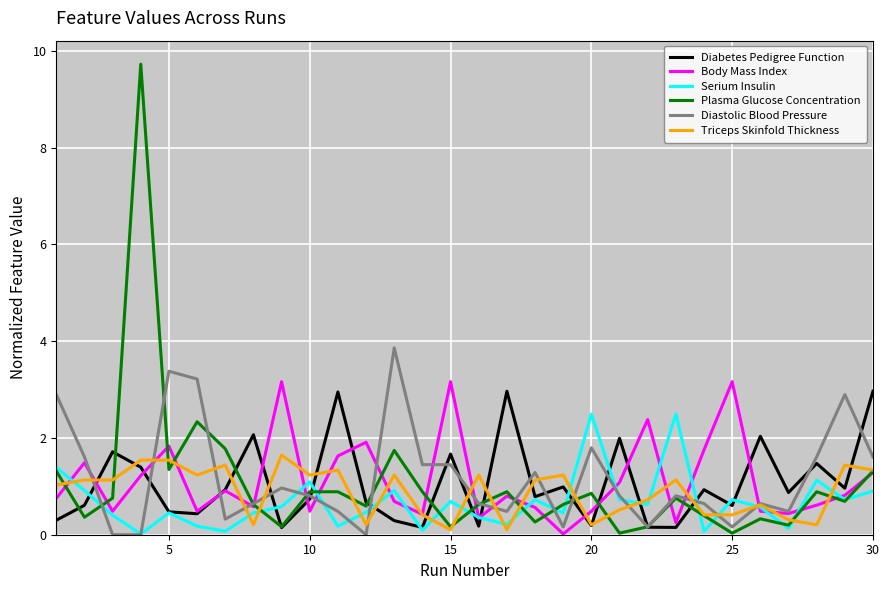

Which series has the widest spread of values?

Plasma Glucose Concentration